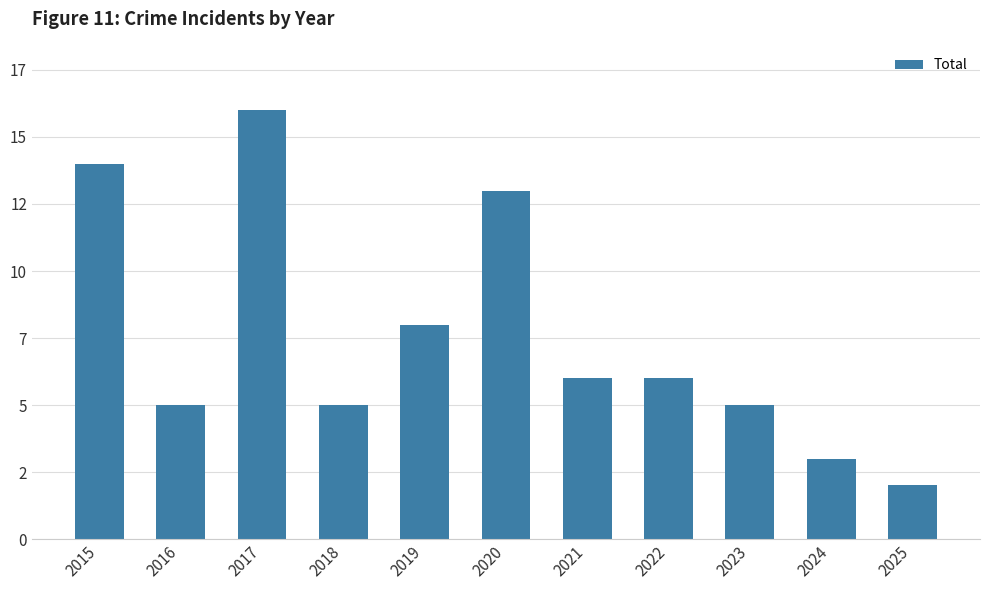

How many values are below 6?

5